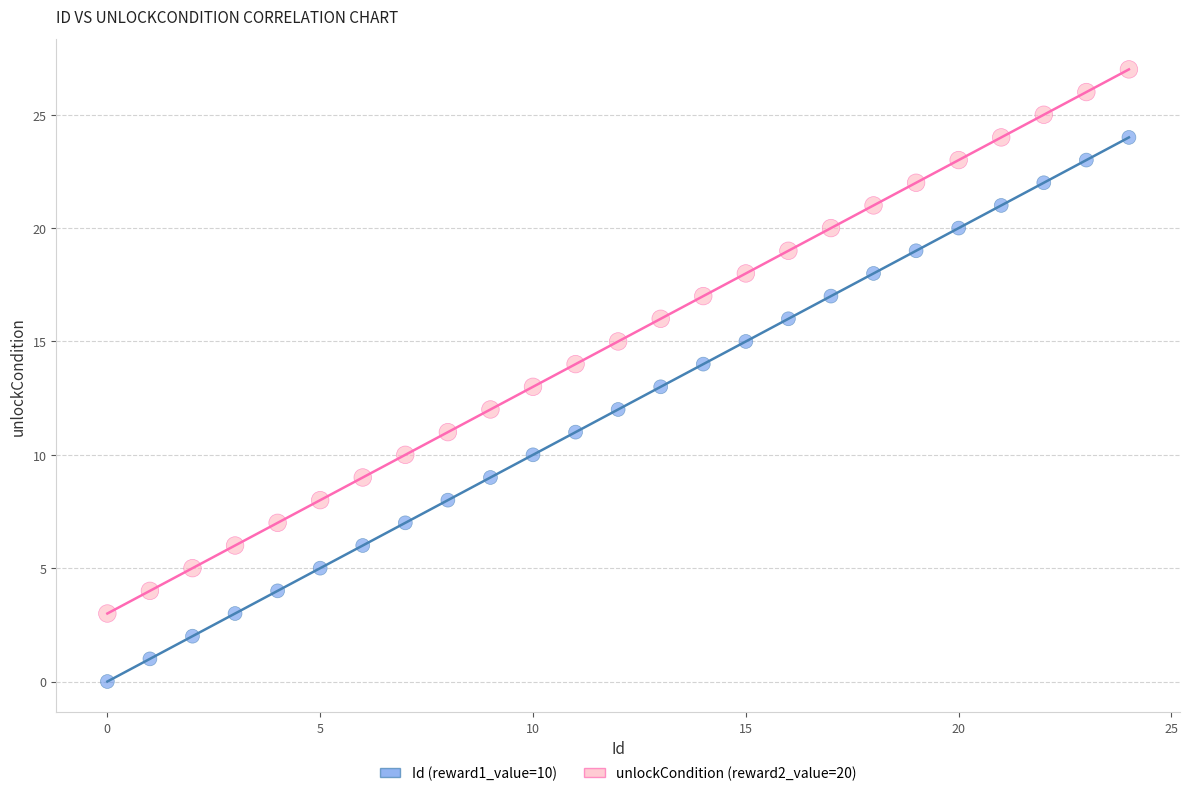

Which series reaches the maximum Y coordinate?

unlockCondition (reward2_value=20)